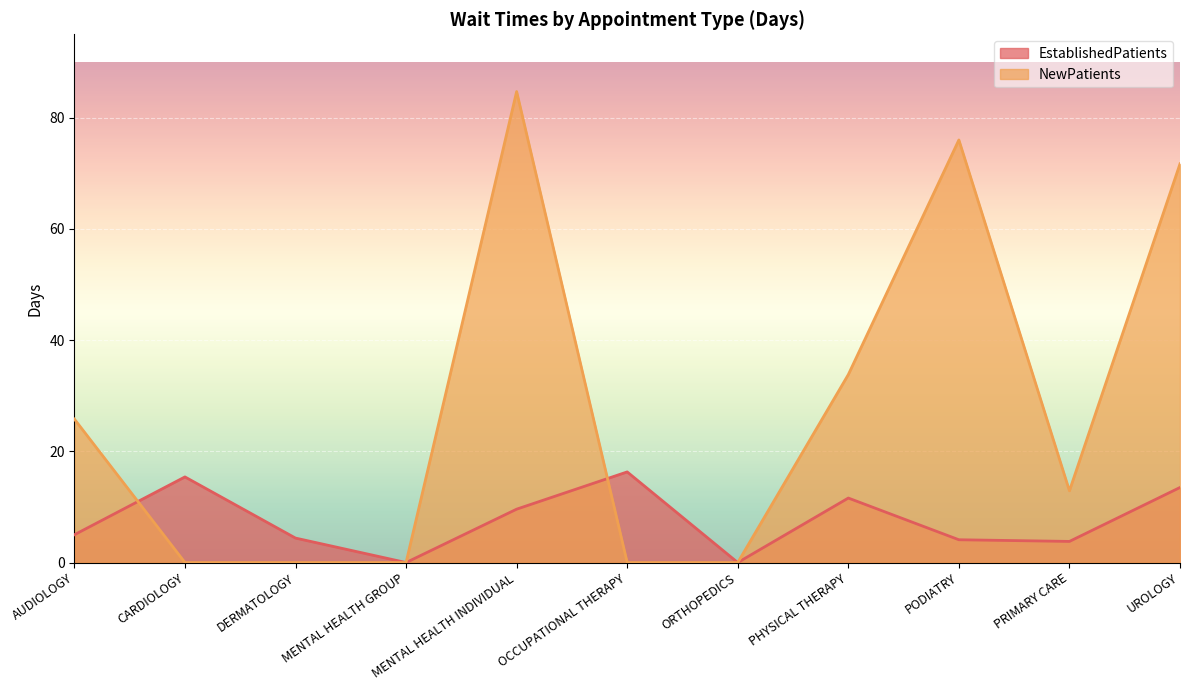

Rank the series by their average value, from highest to lowest.

NewPatients, EstablishedPatients